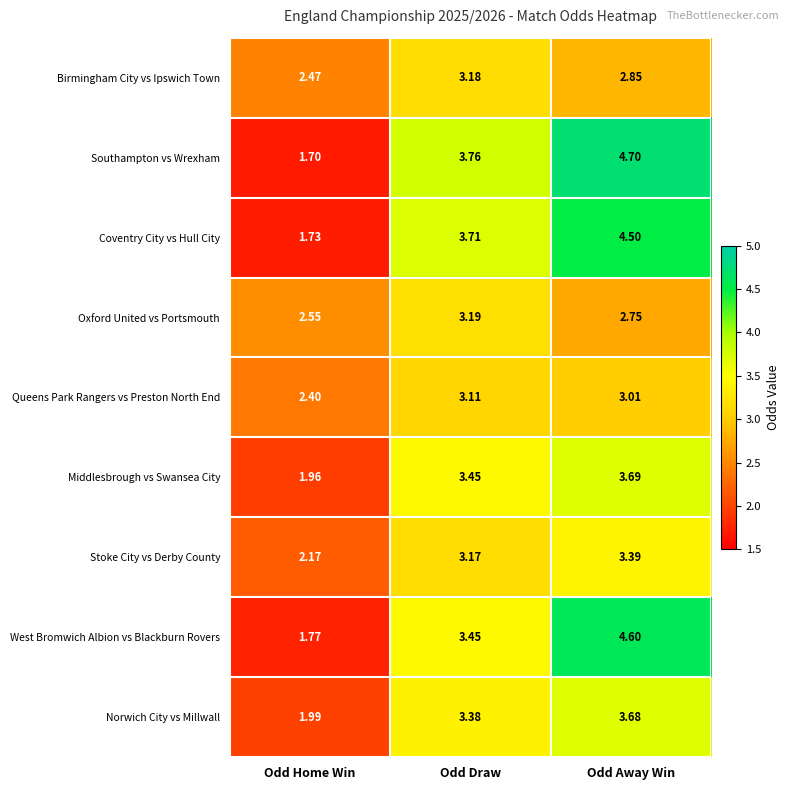

Which label corresponds to the largest value in the chart?

Odd Away Win